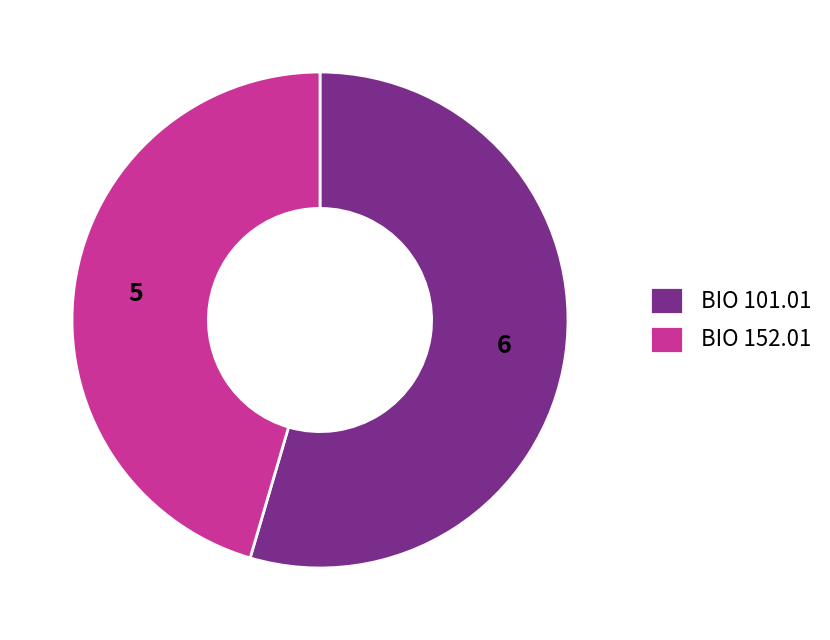

True or false: BIO 101.01 accounts for 55% of the total.

True